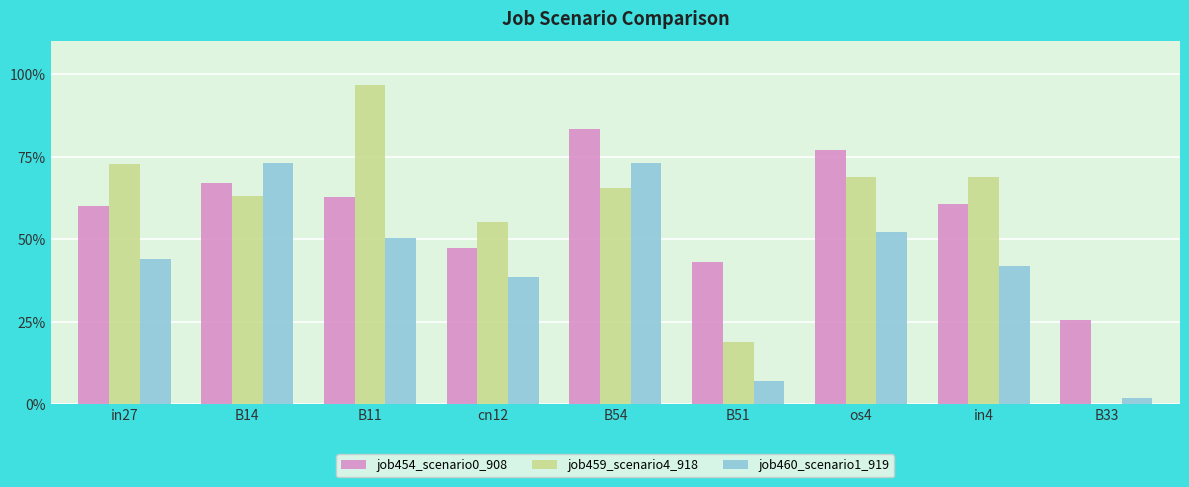

Reading left to right, what are all the values shown in this chart?

job454_scenario0_908: 0.6	0.7	0.6	0.5	0.8	0.4	0.8	0.6	0.3
job459_scenario4_918: 0.7	0.6	1.0	0.6	0.7	0.2	0.7	0.7	0.0
job460_scenario1_919: 0.4	0.7	0.5	0.4	0.7	0.1	0.5	0.4	0.0